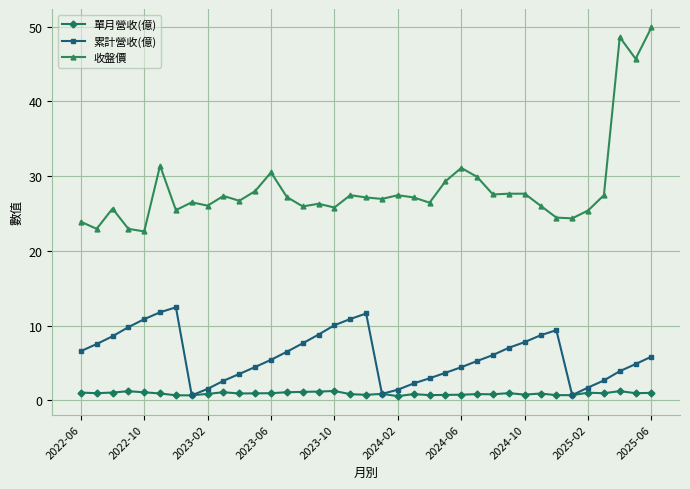

What is the minimum value for 收盤價?

22.6